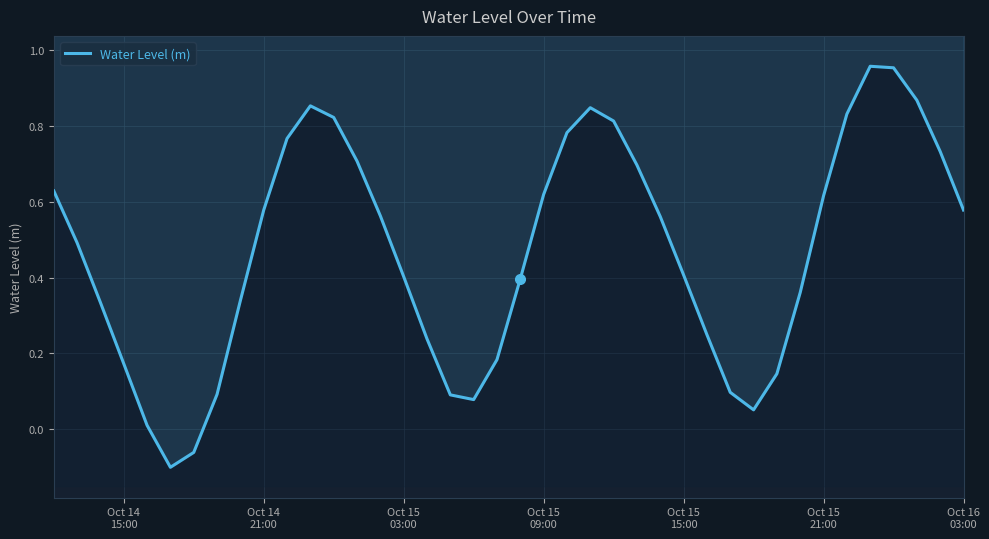

How many values are below 0?

2